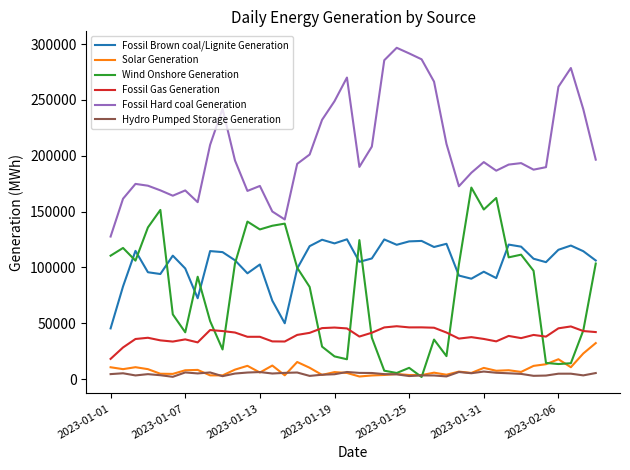

True or false: Fossil Hard coal Generation and Fossil Gas Generation cross at least once.

False